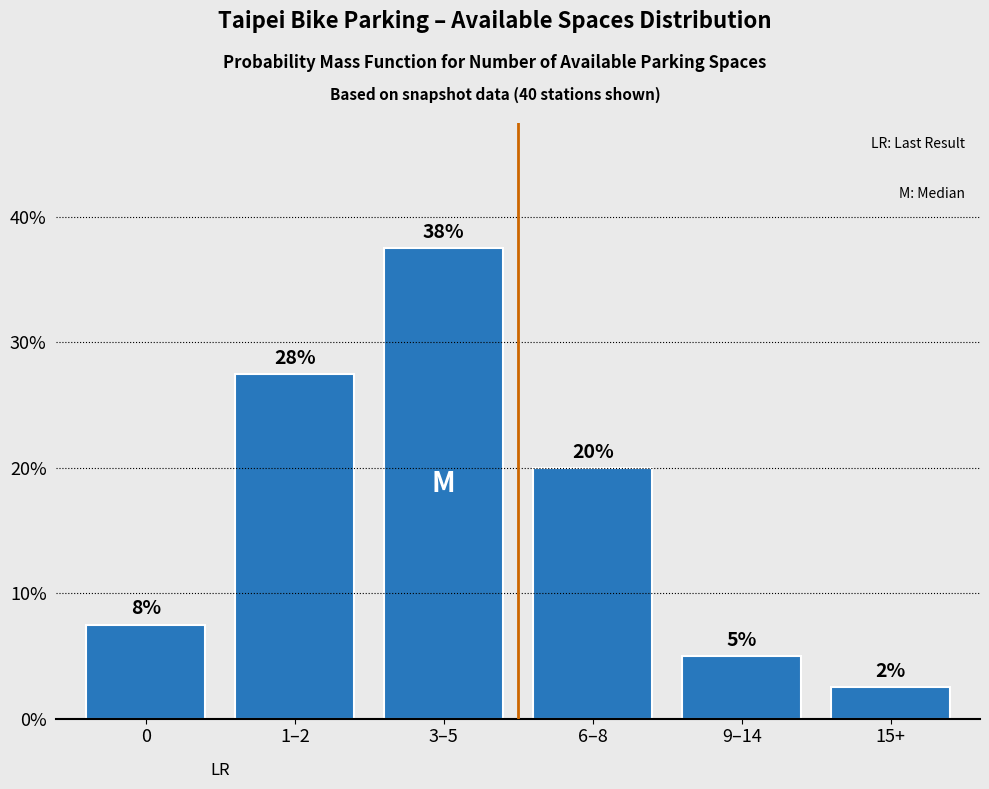

True or false: the data shows 20.0 at 6–8.

True